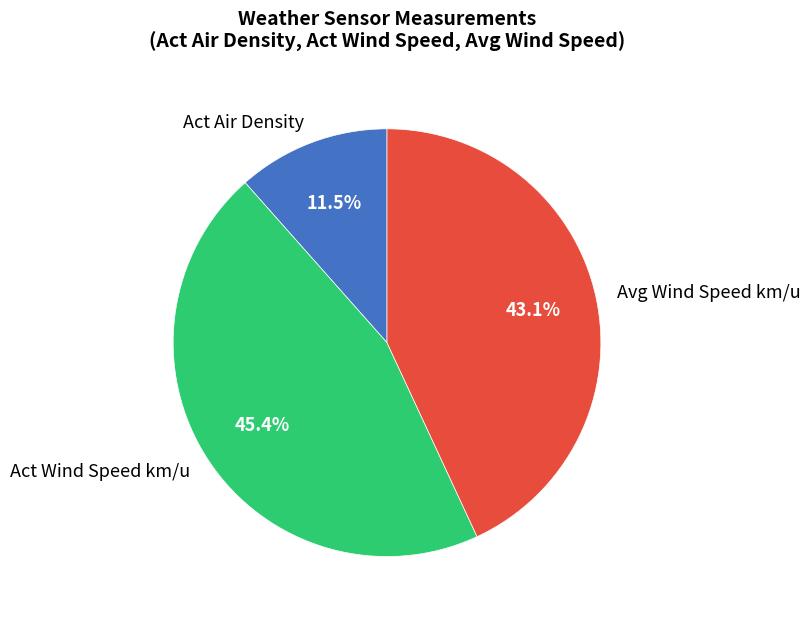

What percentage is NOT represented by Act Wind Speed km/u?

54.6%